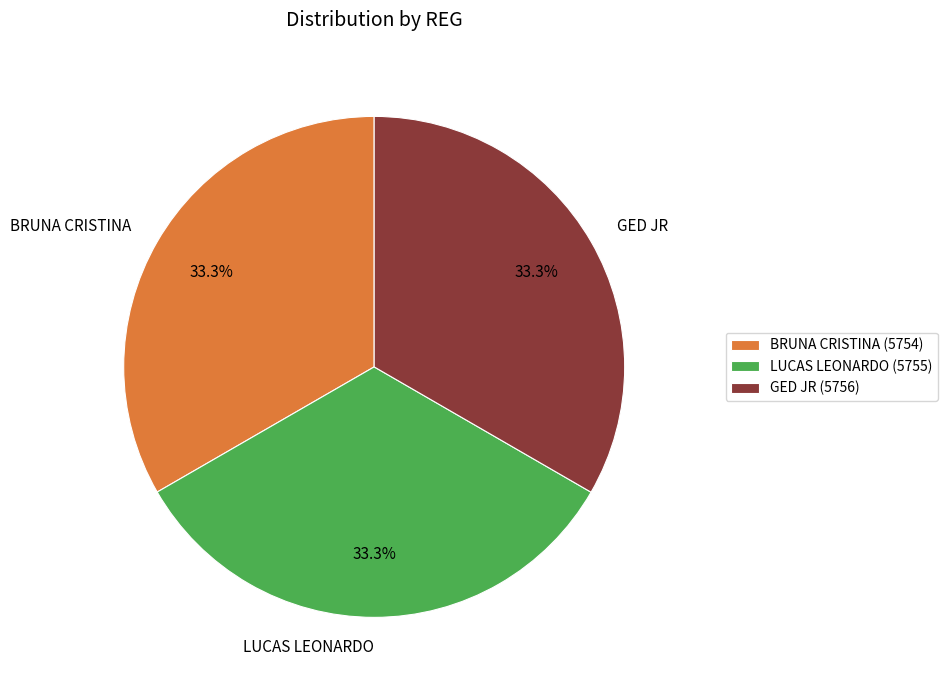

How much of the chart is everything except BRUNA CRISTINA?

66.7%